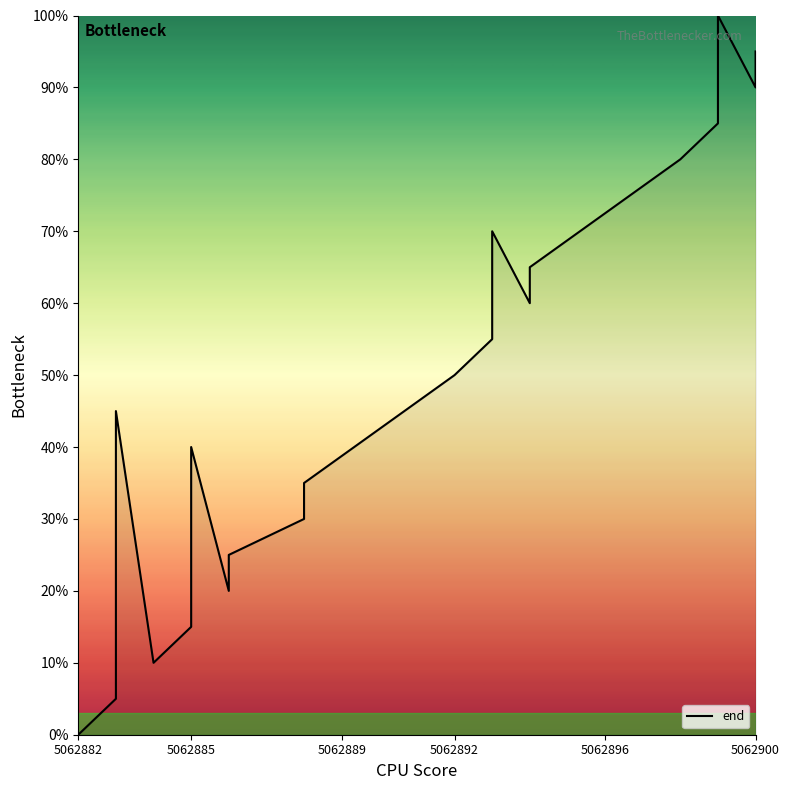

What is the average value?

48.8